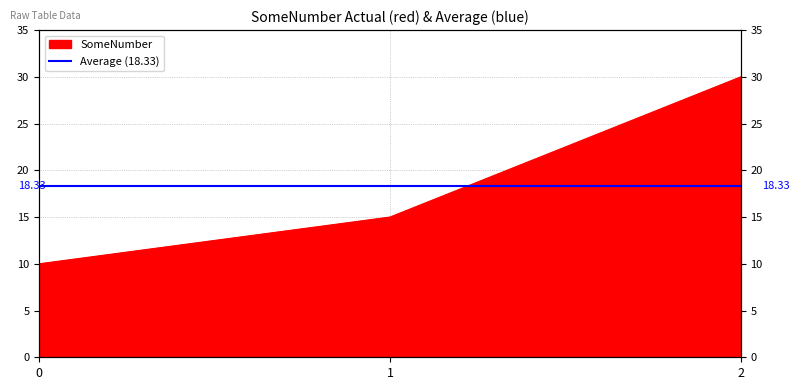

How many values are between 10 and 30?

3